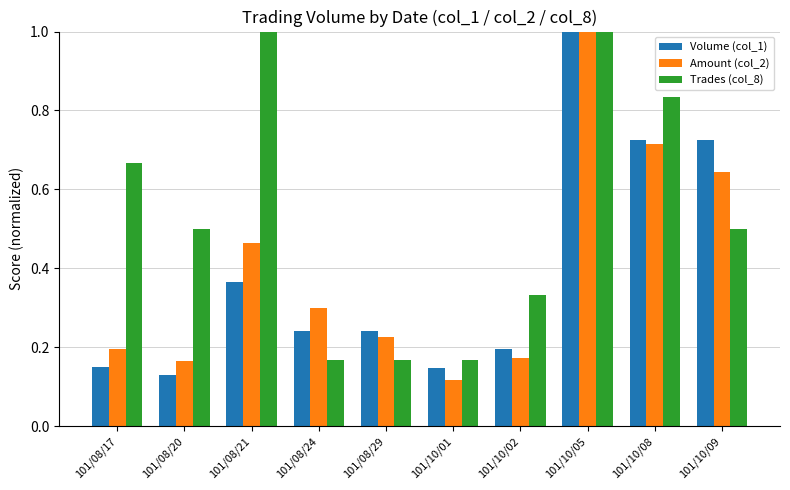

What is the label of the 5th bar from the left?

101/08/29